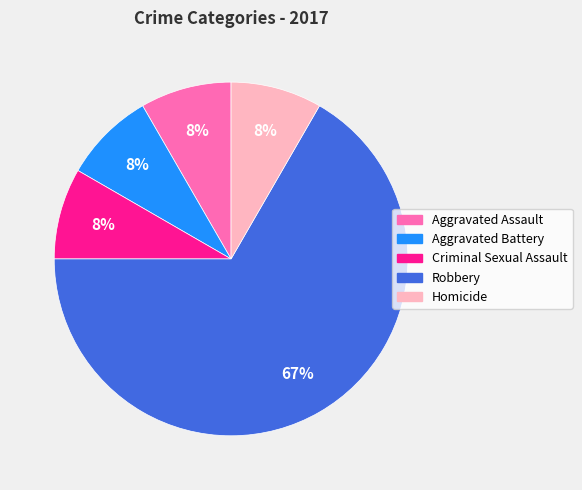

To the nearest percent, what percentage of the pie is Criminal Sexual Assault?

8%